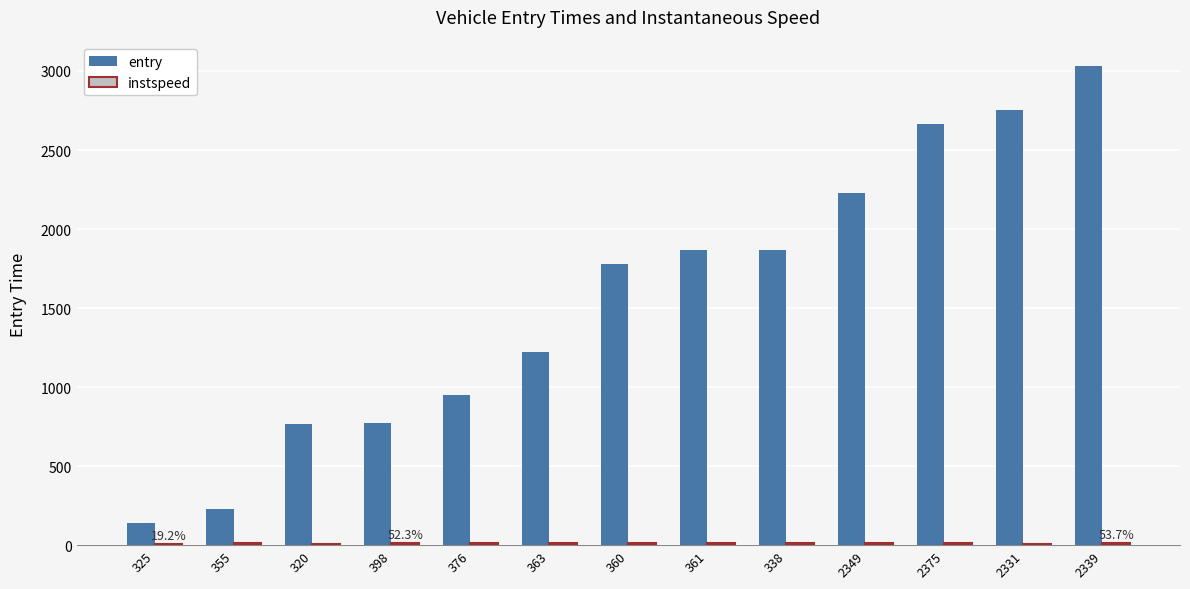

Where is entry nearest to the value 1584?

360